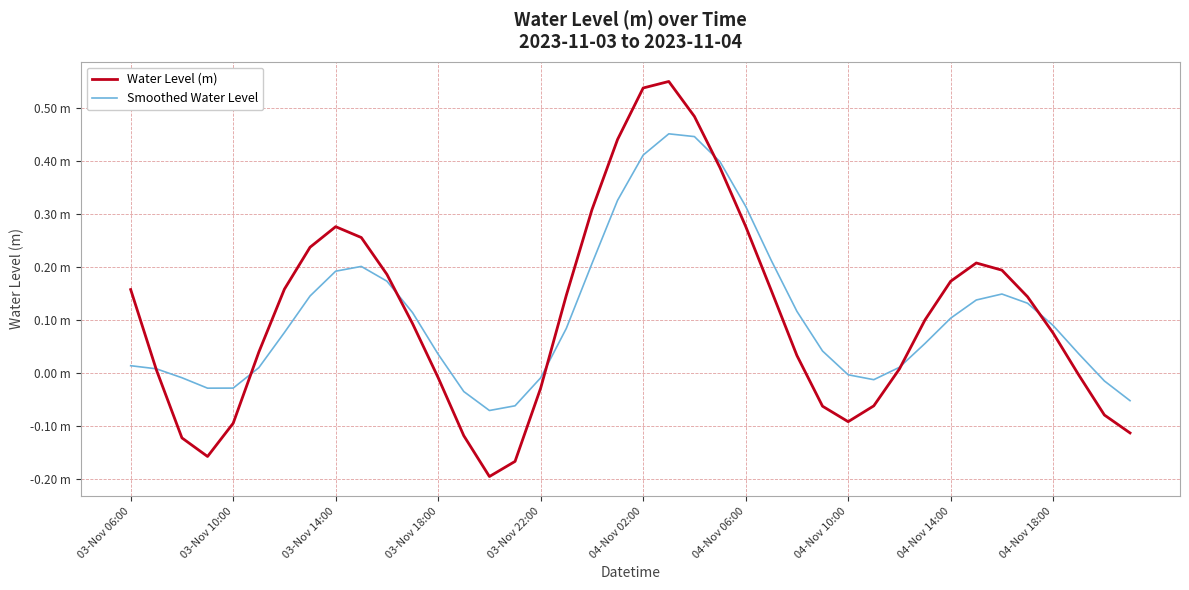

Which series ends up on top after the final intersection of Smoothed Water Level and Water Level (m)?

Smoothed Water Level